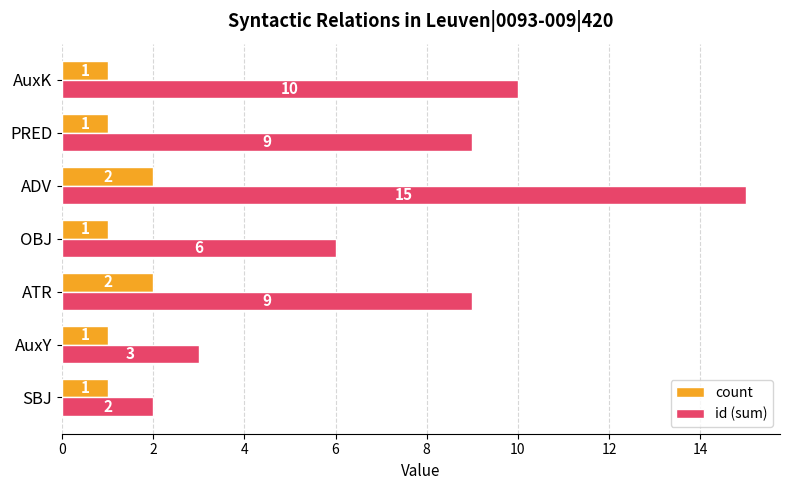

Rank the series by their average value, from highest to lowest.

id (sum), count